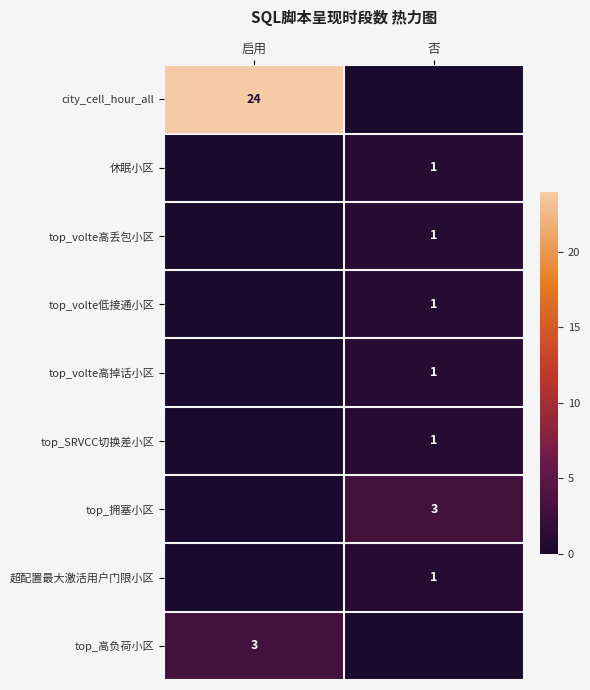

True or false: top_拥塞小区 has a value of 5 at 否.

False